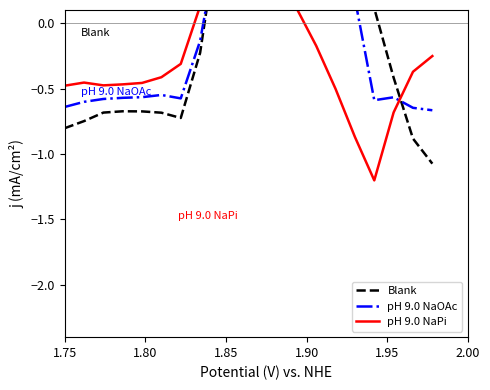

Rank the series by their average value, from highest to lowest.

Blank, pH 9.0 NaOAc, pH 9.0 NaPi